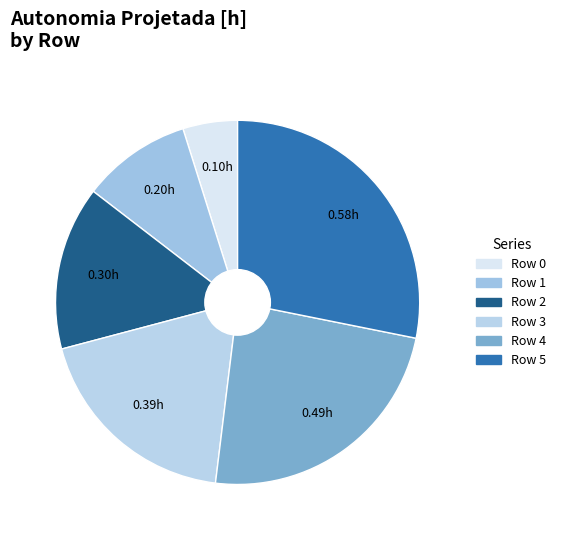

How many segments does this pie chart have?

6